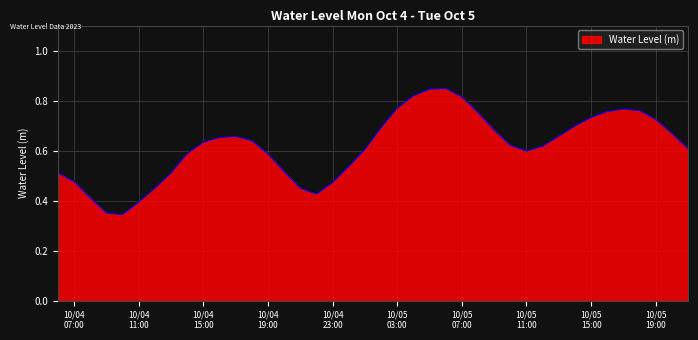

What is the label of the 25th point from the left?

2023-10-05 06:00:00